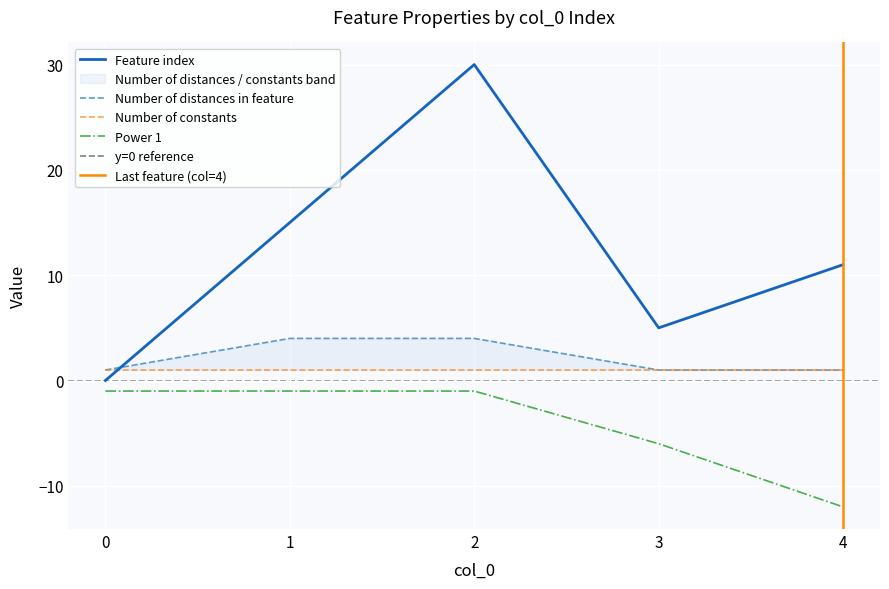

Is it true that Power 1 equals -3 at 4?

False